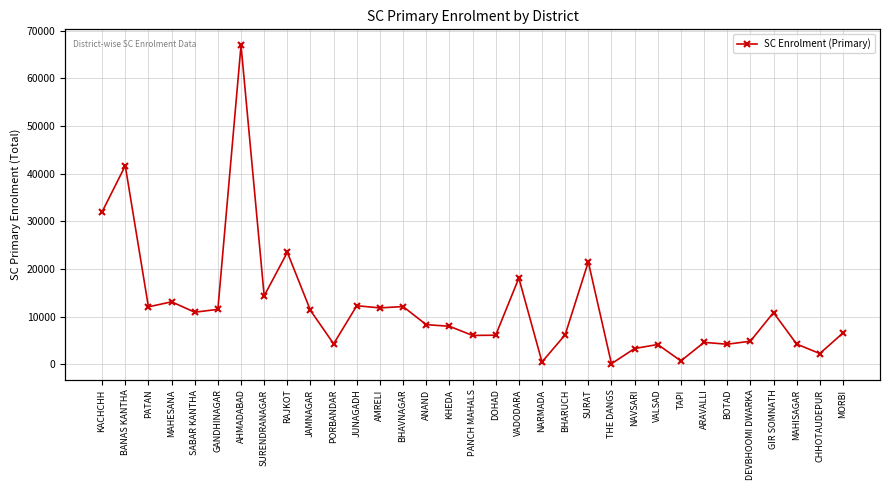

Reading left to right, transcribe all the data shown in this chart.

32021	41696	12083	13145	10963	11564	66964	14398	23526	11330	4331	12322	11870	12147	8348	8017	6091	6138	18125	529	6222	21520	156	3348	4189	745	4640	4247	4881	10892	4280	2296	6597